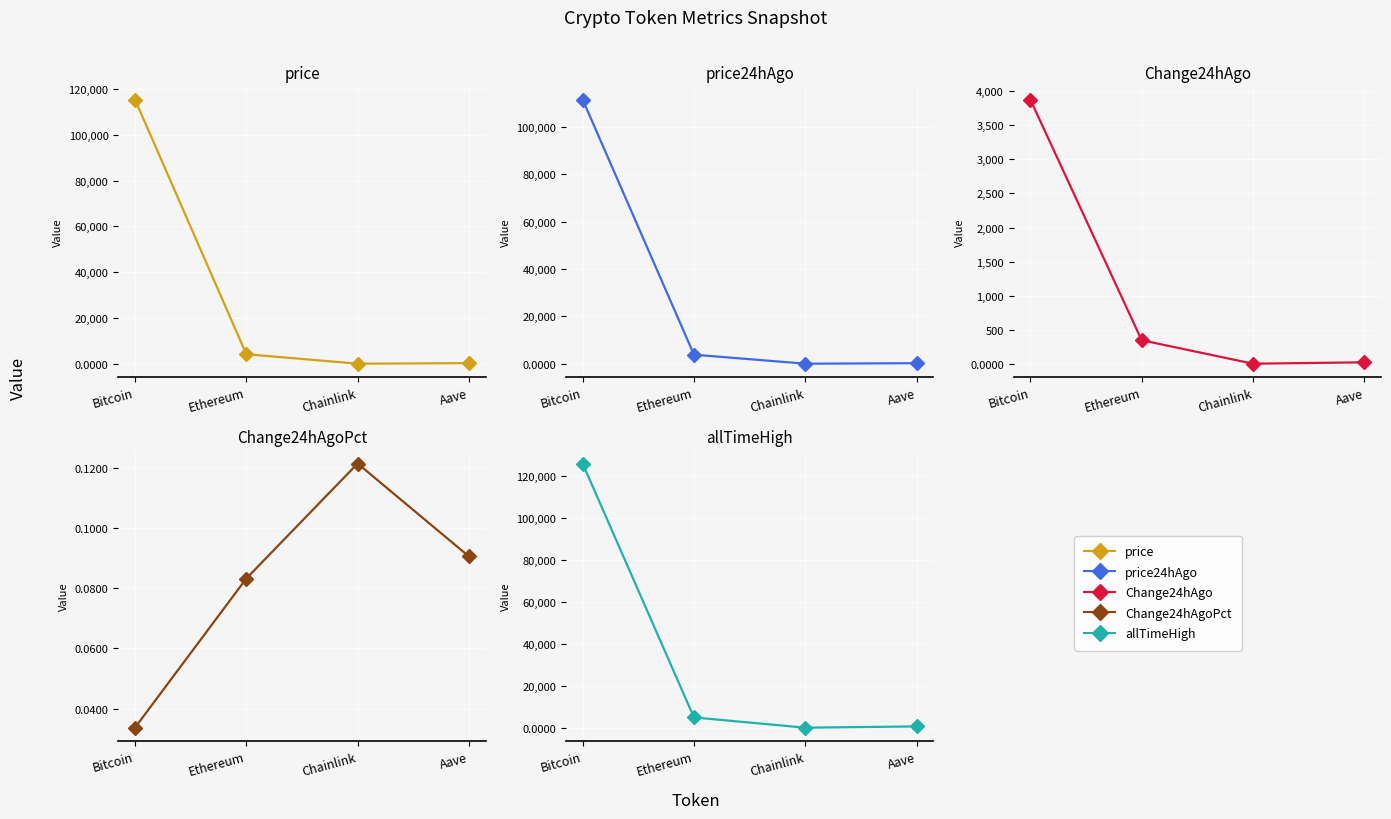

Is the value of price at Aave greater than the value of price24hAgo at Ethereum?

No